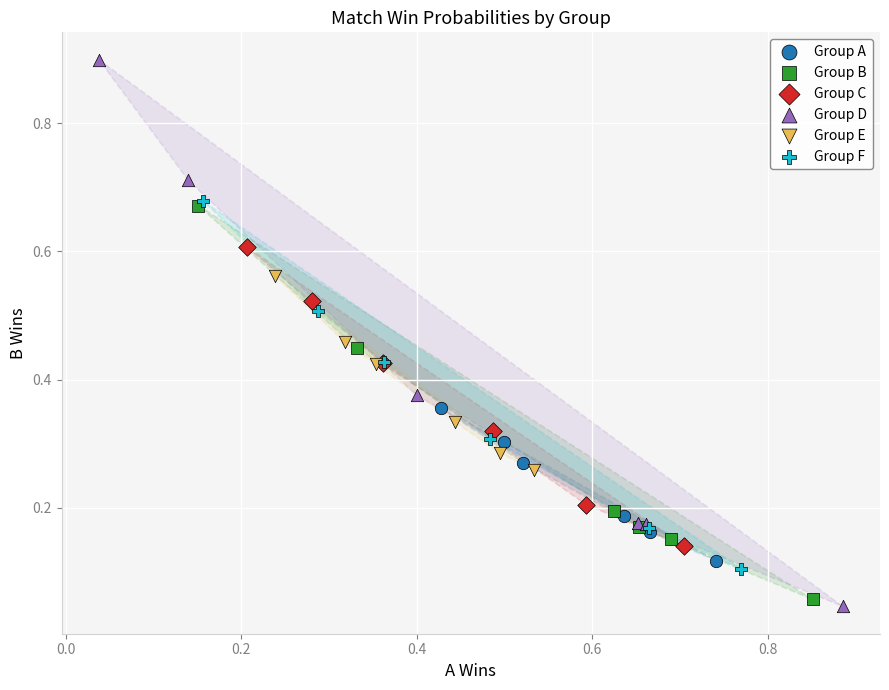

Which series contains the highest Y value?

Group D